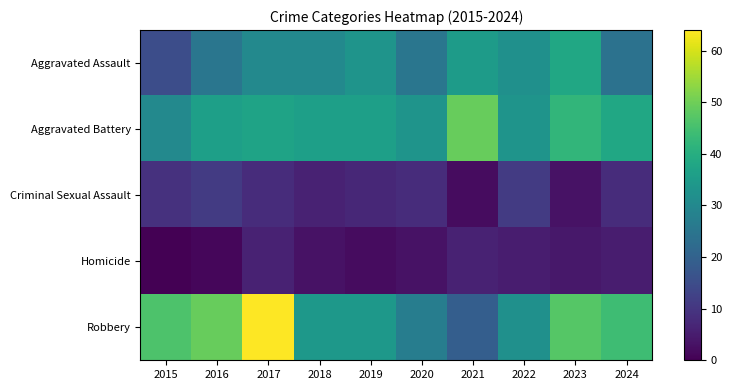

Between 2016 and 2019, which series saw the biggest shift?

Robbery